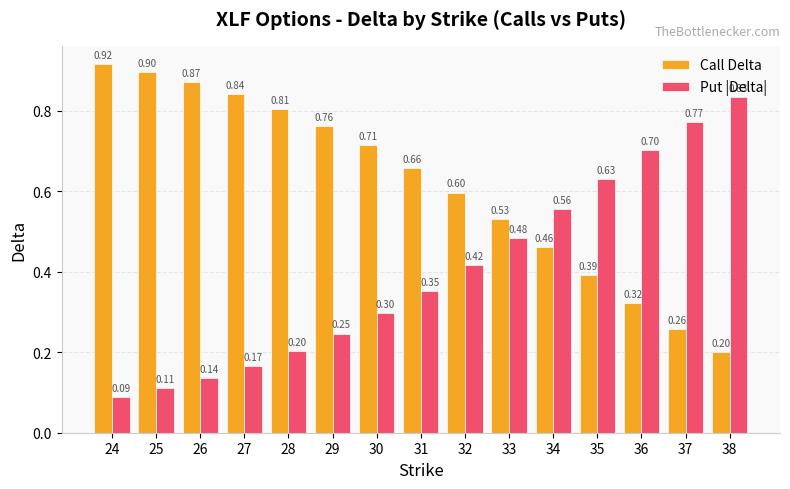

Is the value of Call Delta at 27 greater than the value of Put |Delta| at 30?

Yes